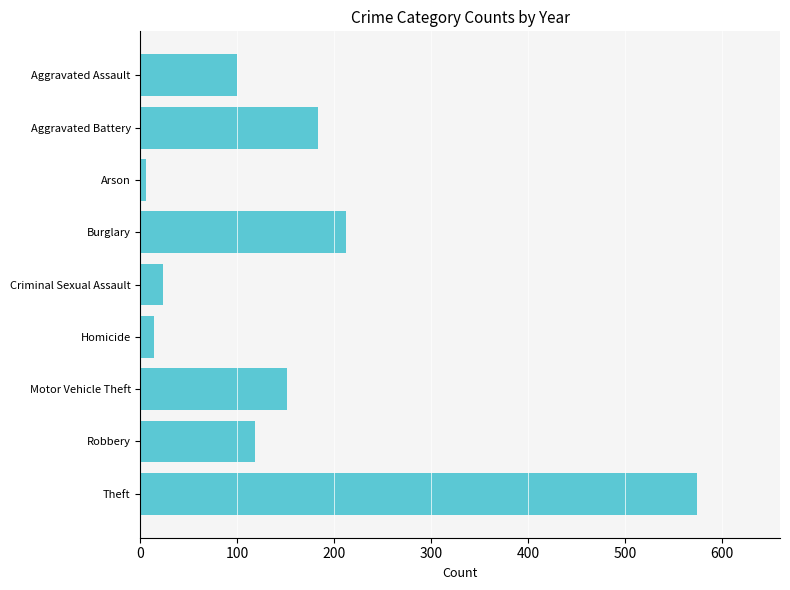

Approximately how many times larger is the value at Aggravated Battery compared to Criminal Sexual Assault?

8.0